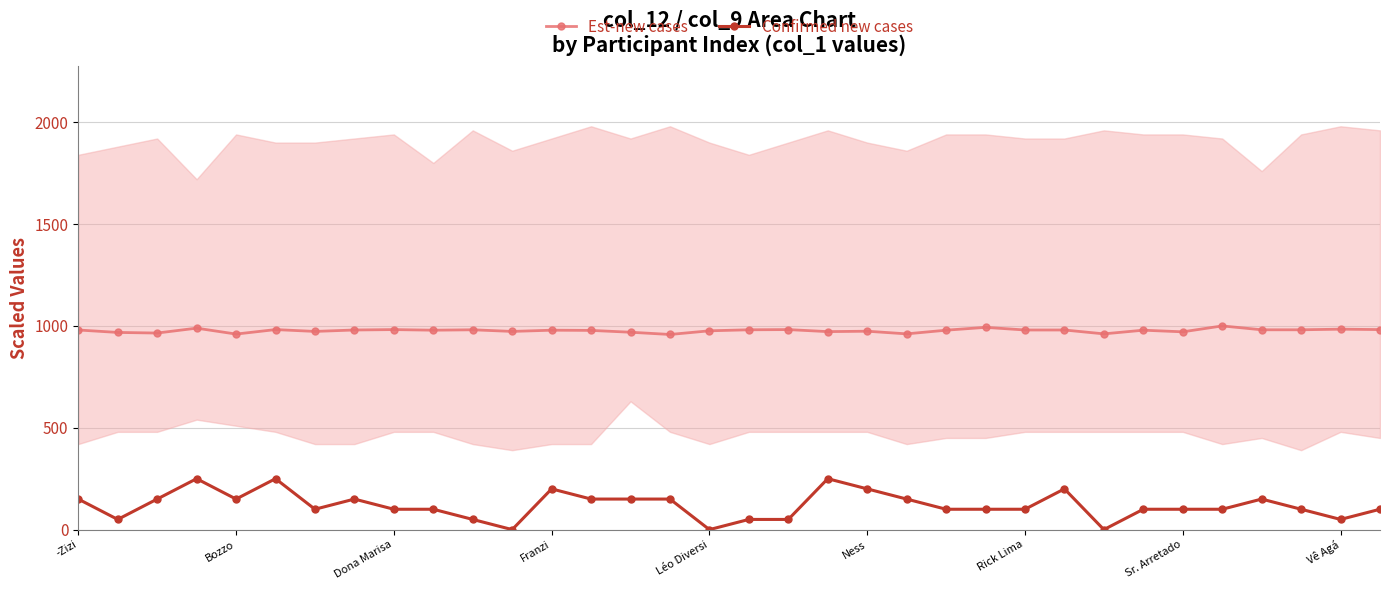

Does the chart display data point markers on the line(s)?

Yes